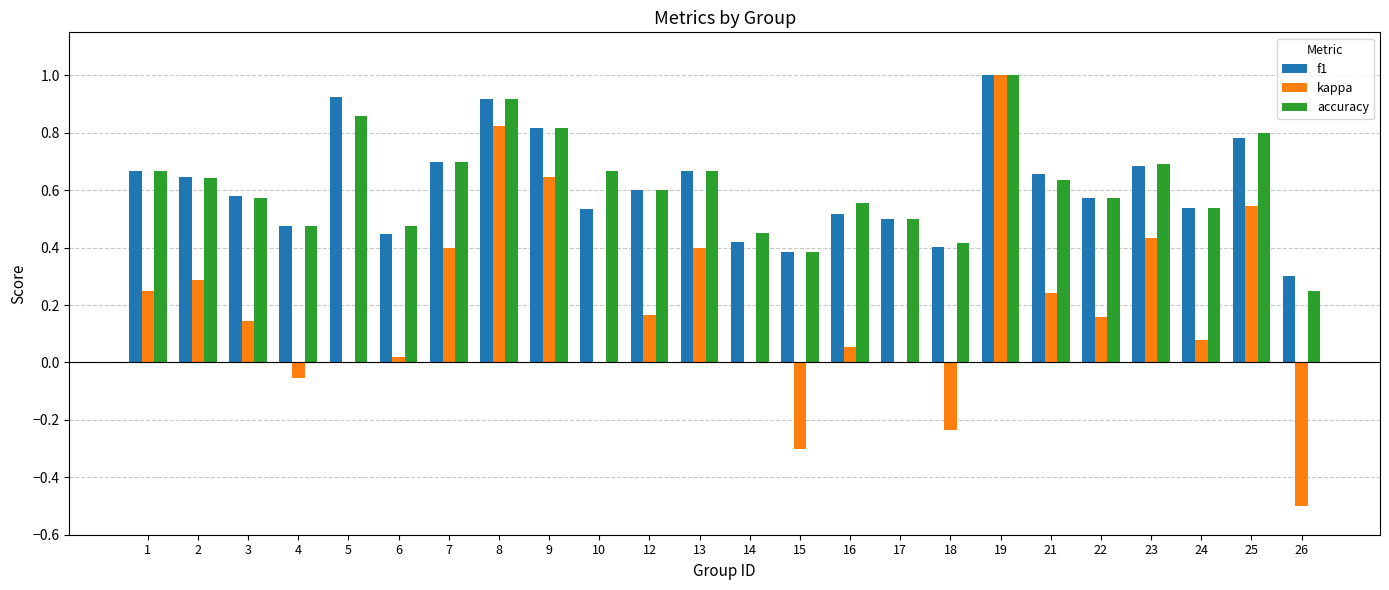

How many data points does each series have?

24